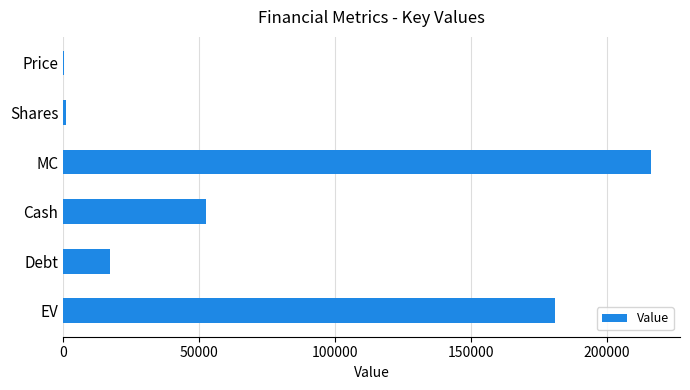

True or false: the data shows 181117.1 at EV.

True